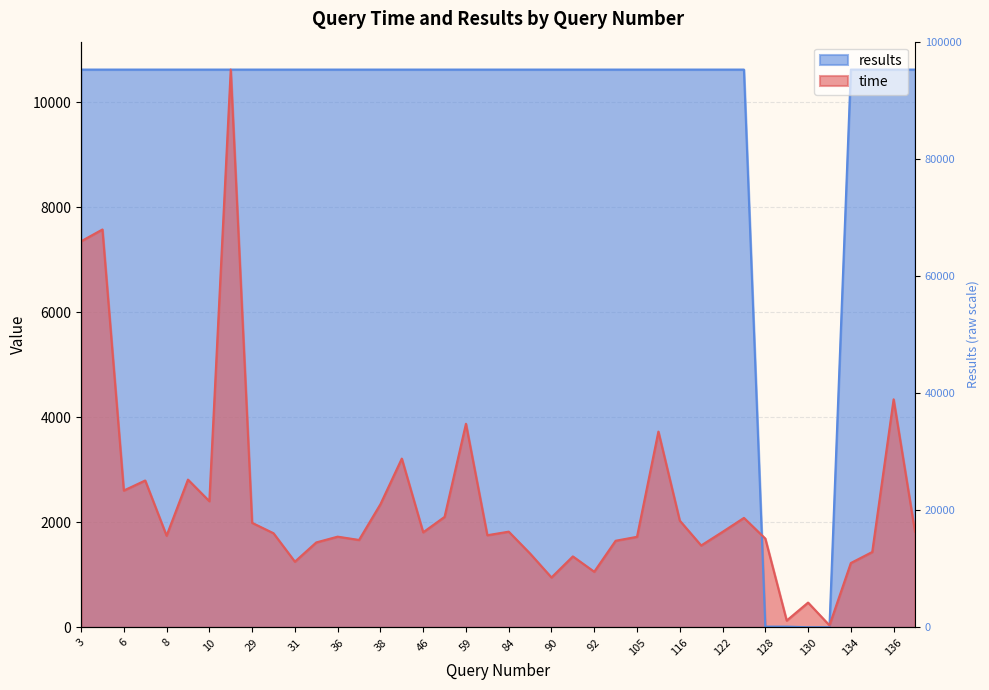

What is the spread (max minus min) of values at 31?

9367.0